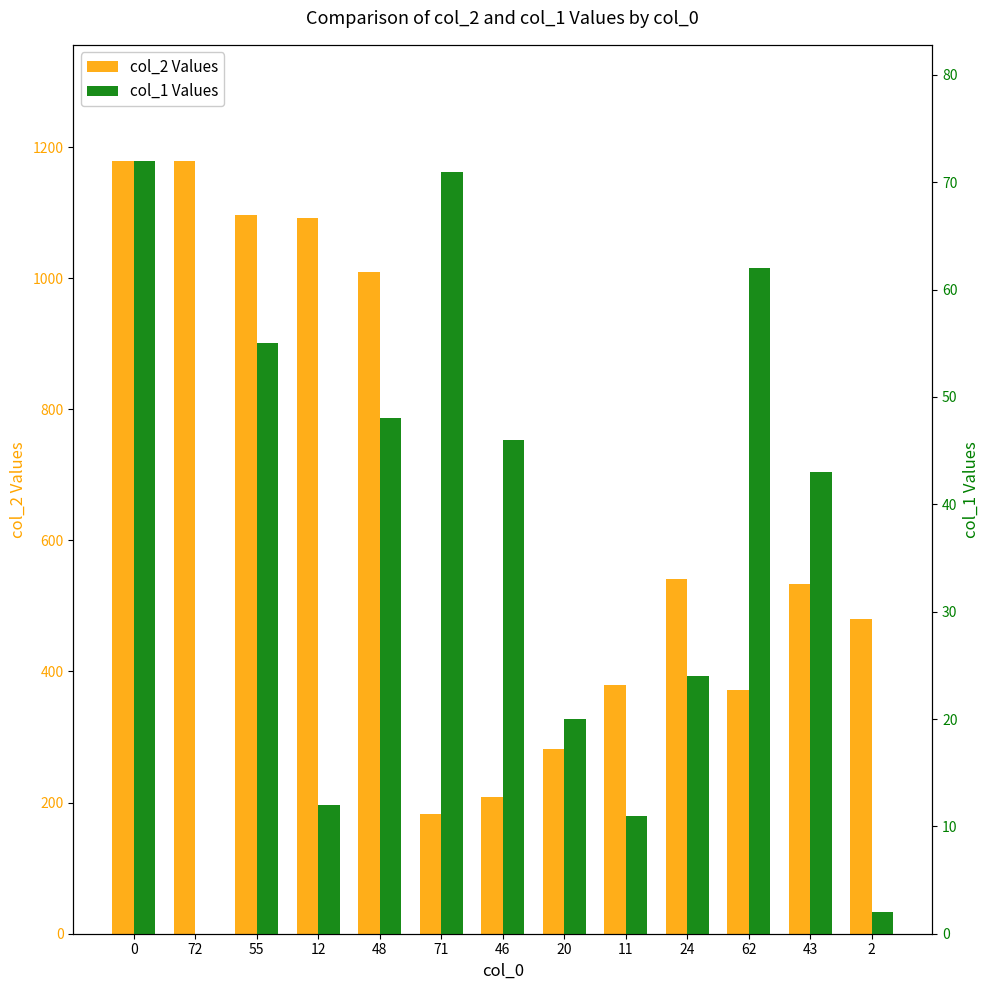

What are all the series names shown in the legend?

col_2 Values, col_1 Values